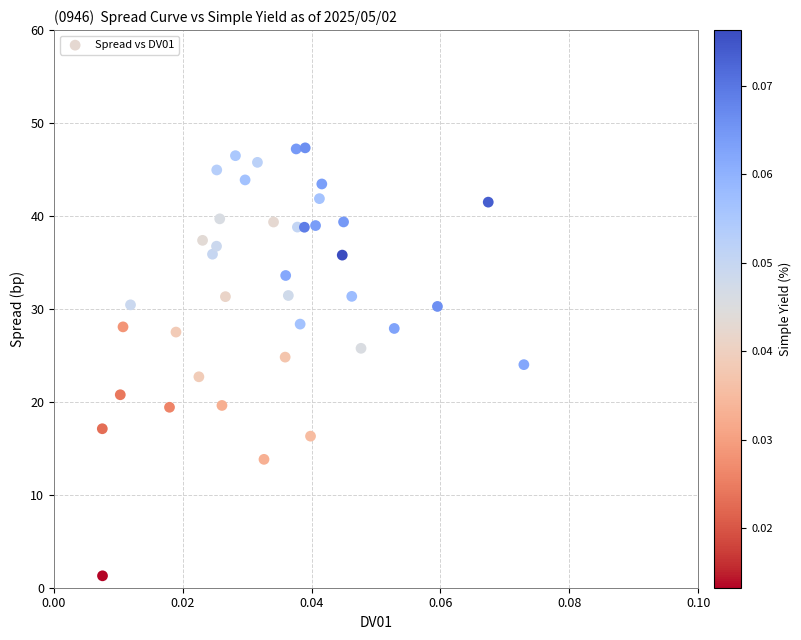

What is the range of Y values (max minus min)?

46.0